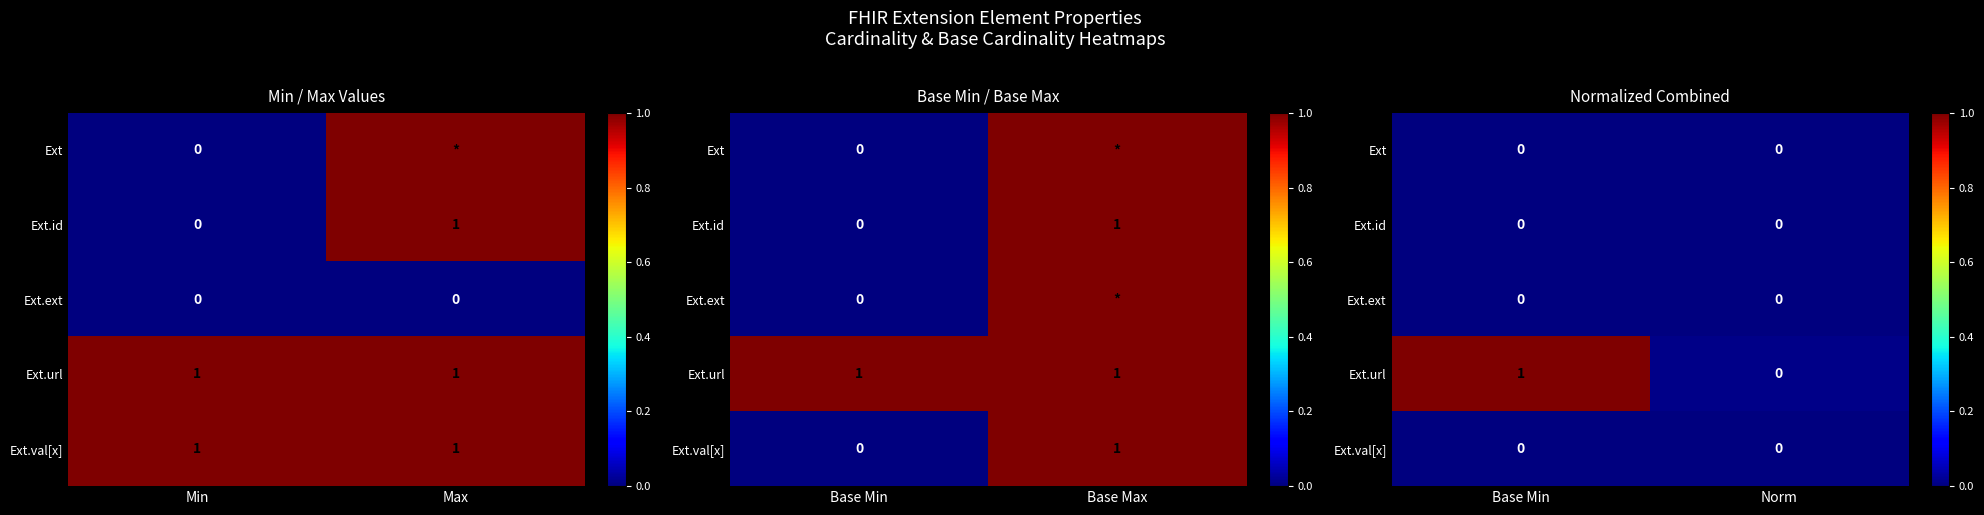

Is the value of Ext.url at Base Min greater than the value of Ext at Base Min?

Yes